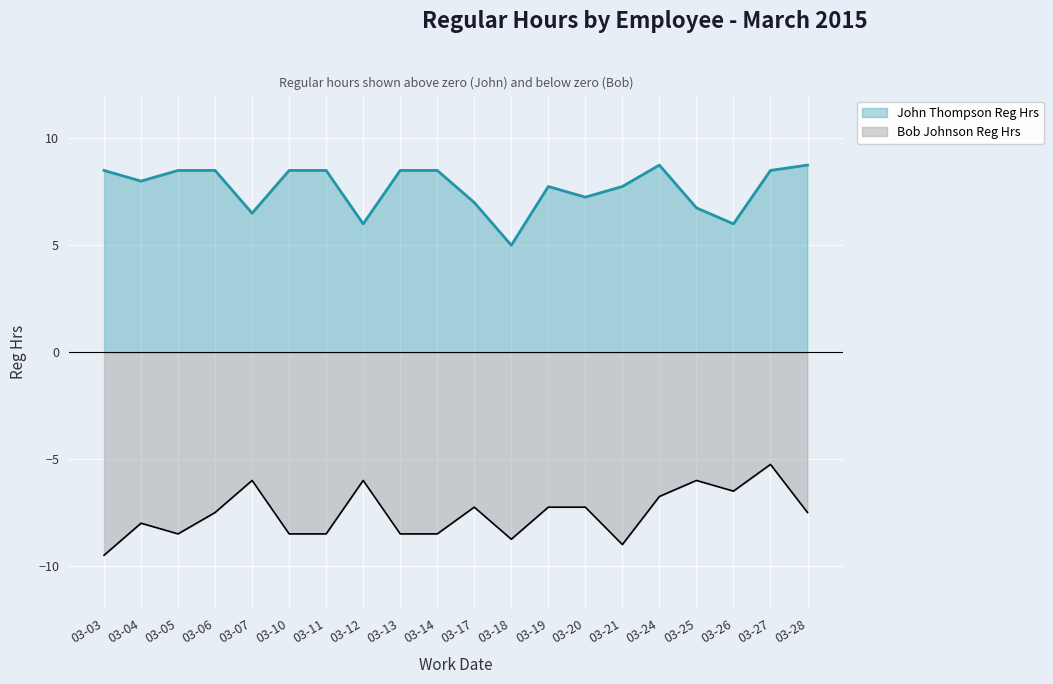

At which label does Bob Johnson Reg Hrs reach its minimum?

03-03